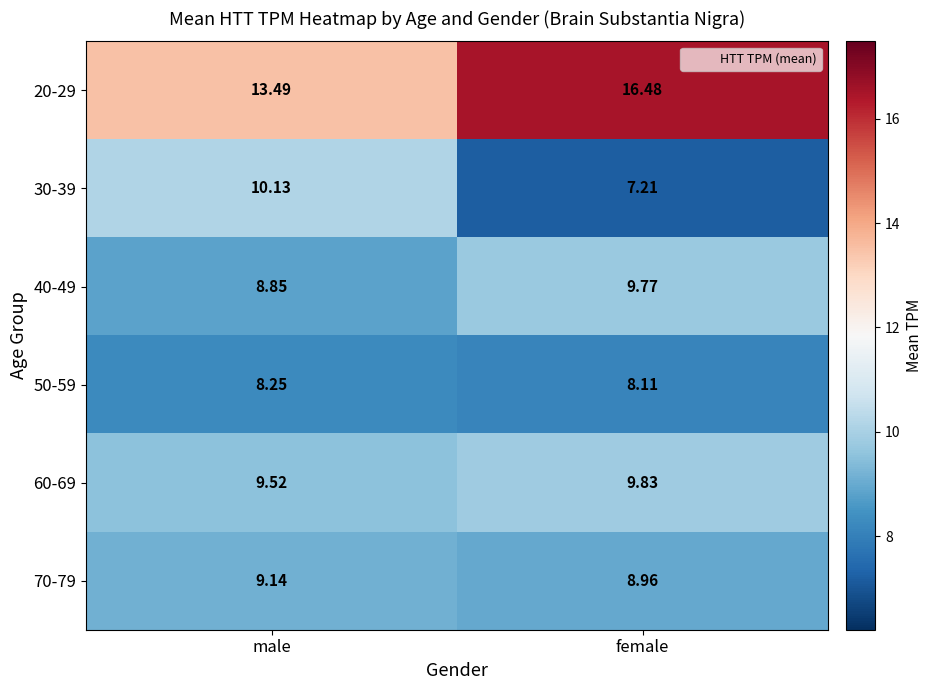

What is the total value across all series at female?

60.4